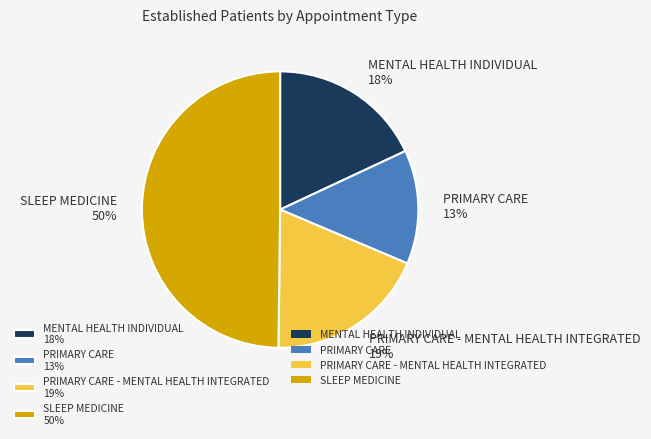

How many segments does this pie chart have?

4